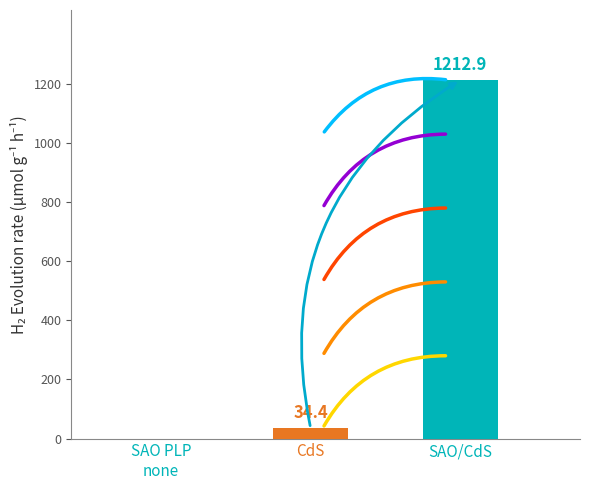

What is the minimum value shown in the chart?

34.4